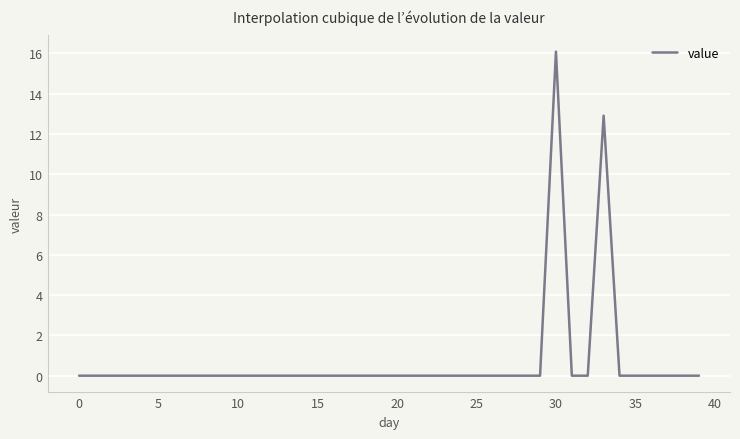

What is the difference between the maximum and minimum values?

16.1